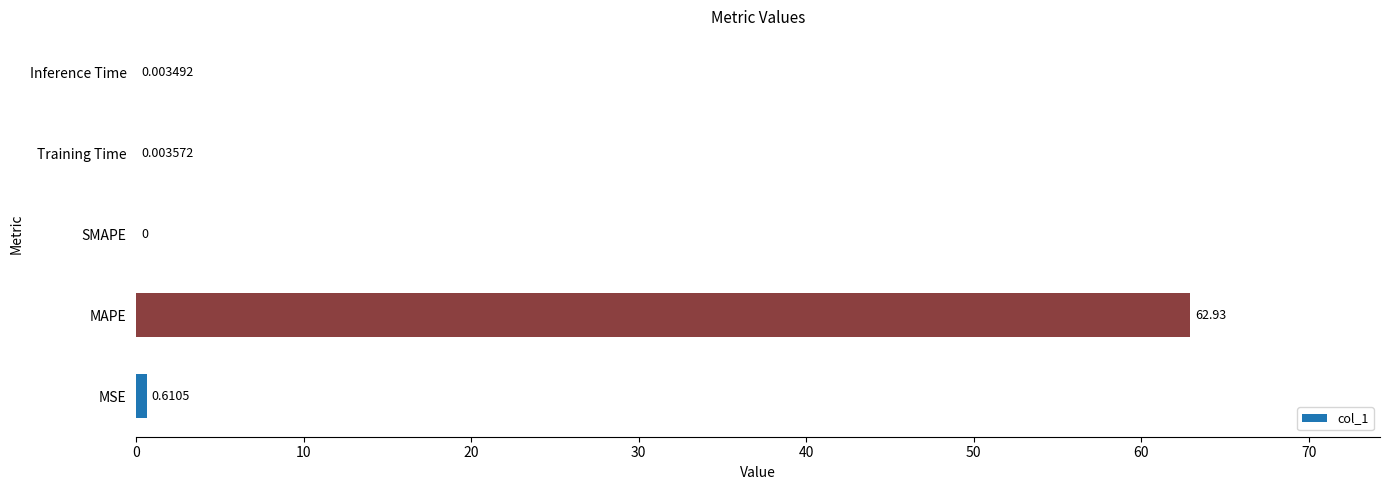

Which label corresponds to the largest value in the chart?

MAPE